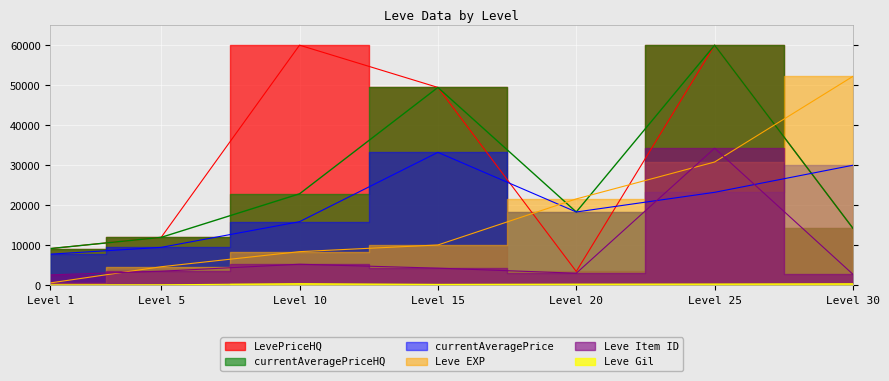

What is the value of the currentAveragePrice point at the 7th from the left?

30015